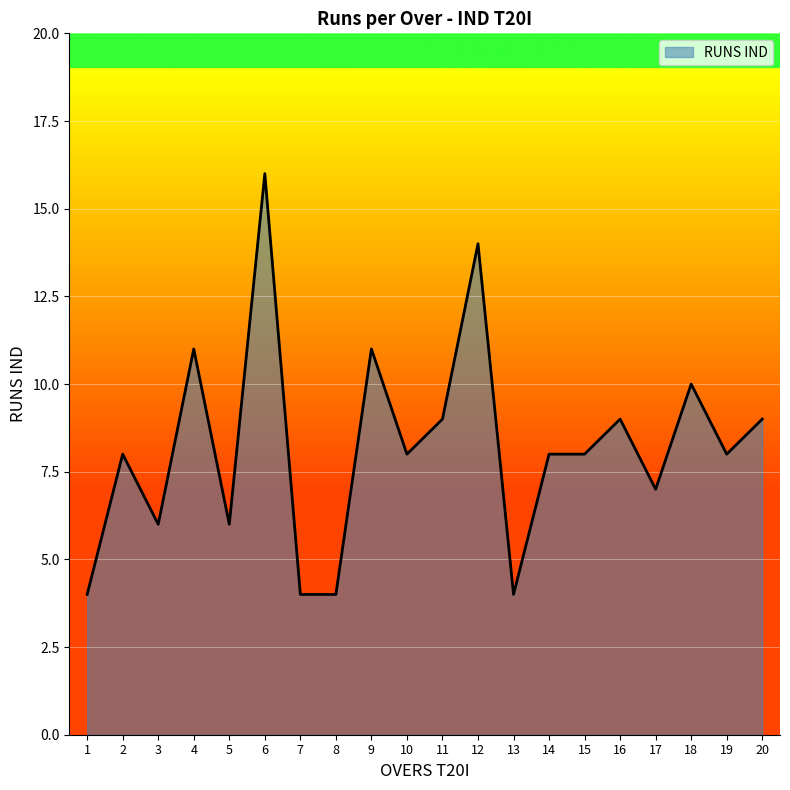

Which category has the highest value across all series?

6